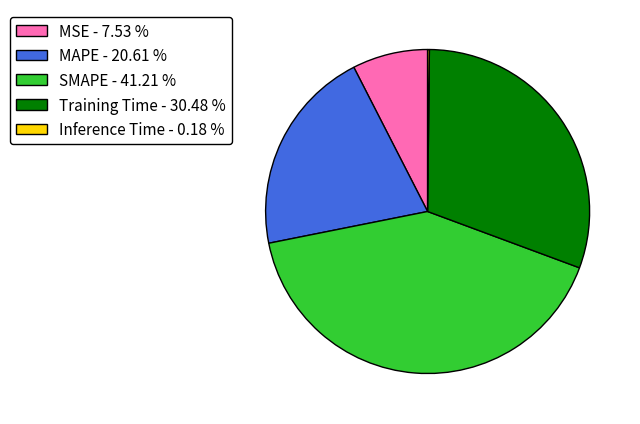

The MAPE slice represents 21% of the pie. True or false?

True